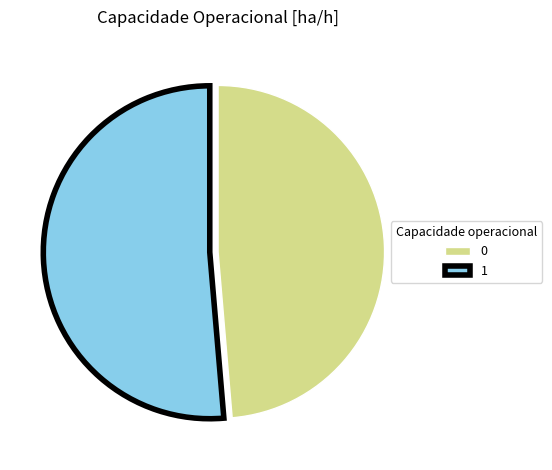

Is the sum of 0 and 1 greater than half?

Yes